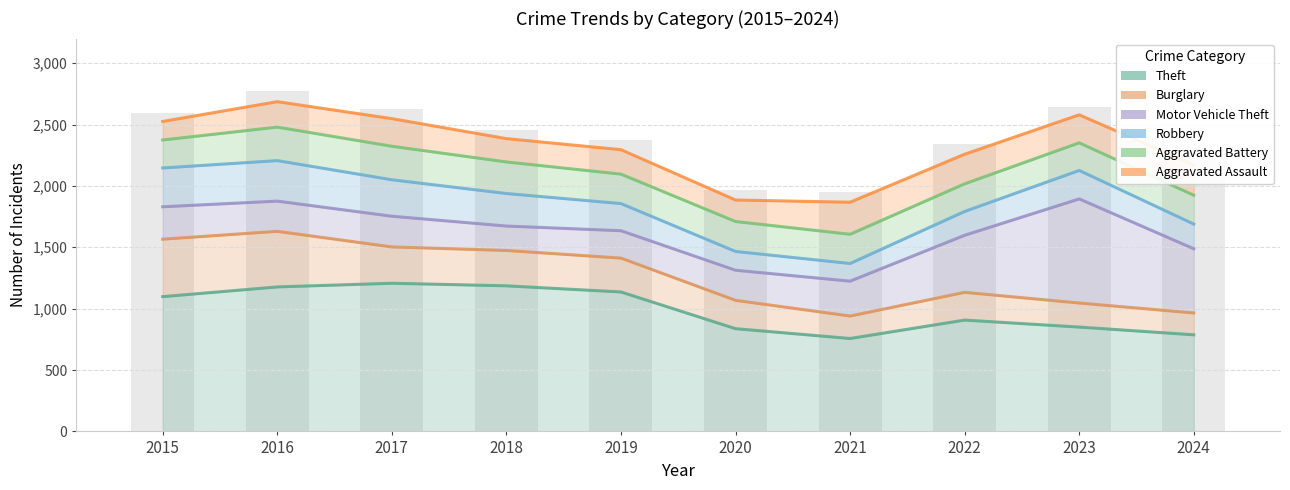

Reading left to right, list all the values displayed in this chart.

Theft: 1098	1177	1207	1186	1136	837	757	907	850	787
Burglary: 468	453	296	288	276	231	183	226	196	178
Motor Vehicle Theft: 264	246	250	199	223	245	284	465	848	523
Robbery: 316	330	297	265	221	153	144	194	232	201
Aggravated Battery: 228	273	273	257	240	244	238	225	225	235
Aggravated Assault: 151	207	225	190	199	175	261	241	228	248